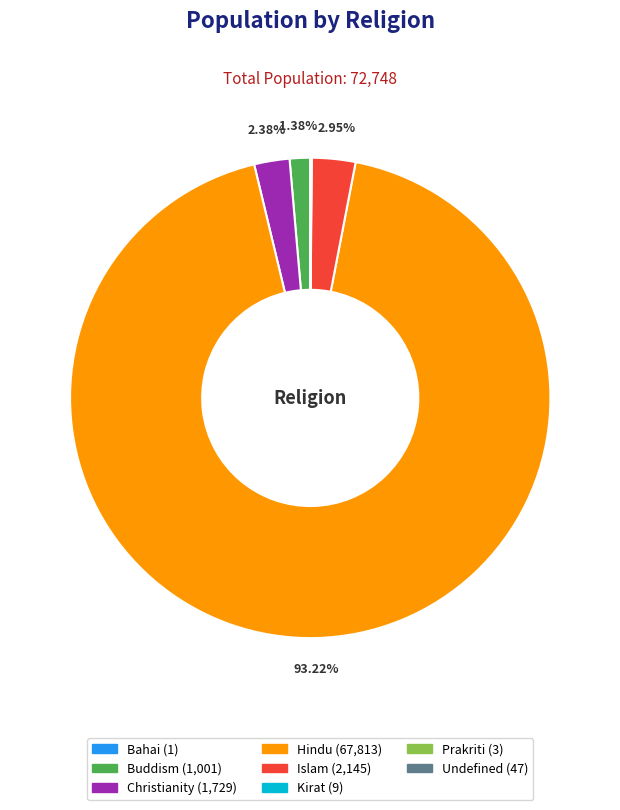

Does Hindu account for over 50% of the chart?

Yes